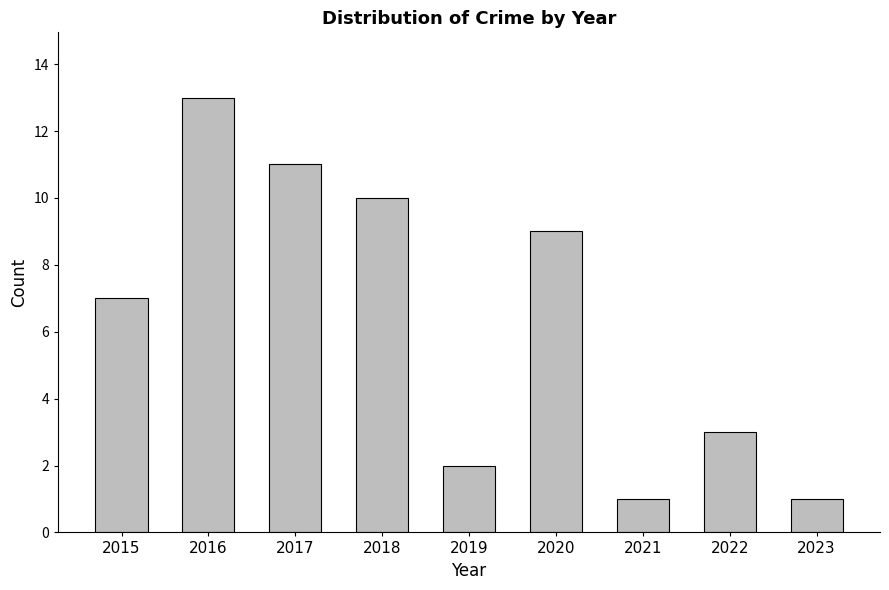

What is the sum of all values?

57